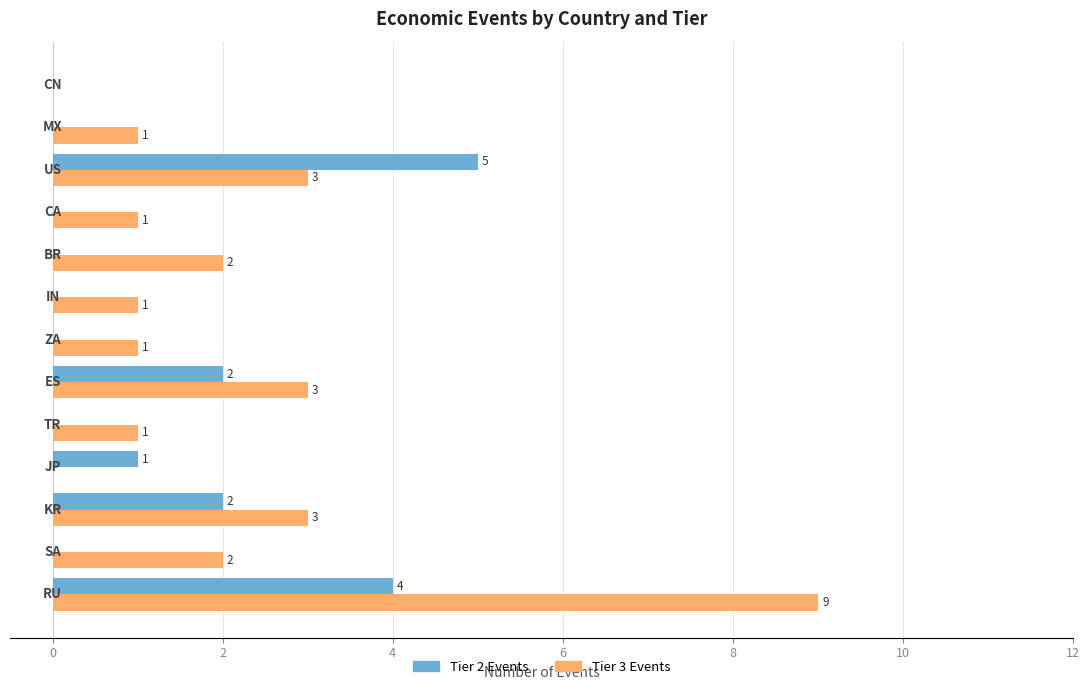

How many distinct data groups are displayed?

2